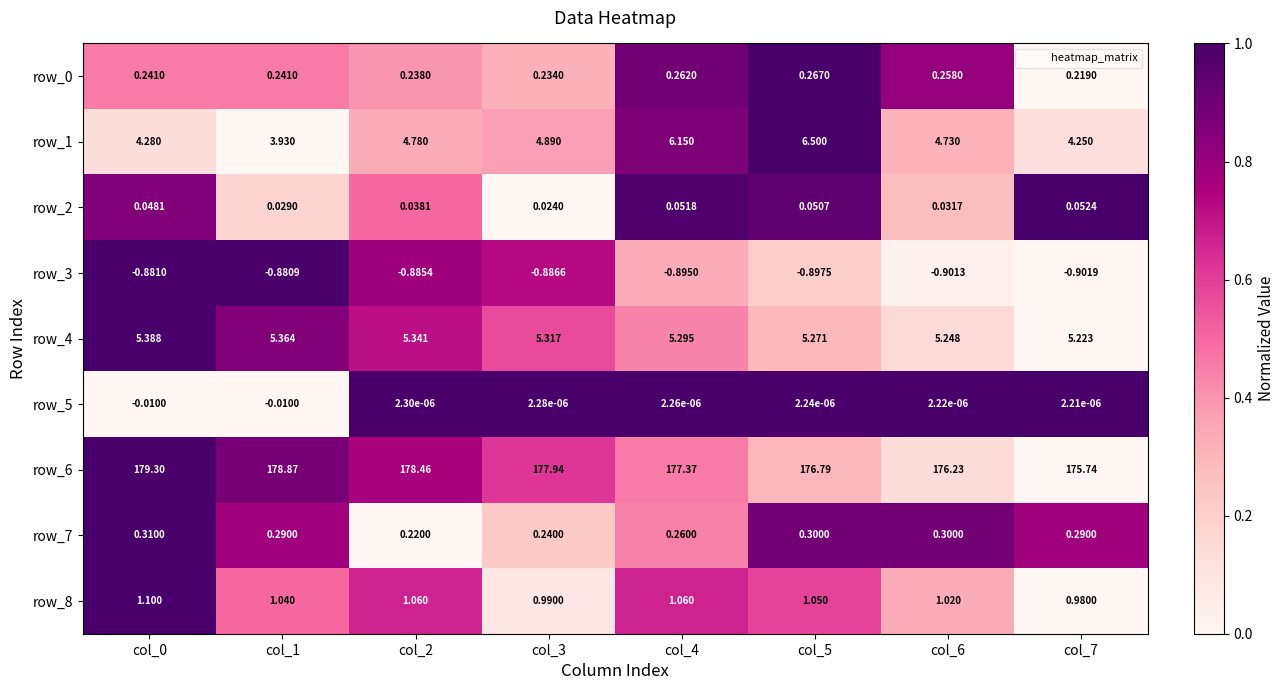

Is the value of row_2 at col_2 greater than the value of row_3 at col_1?

Yes